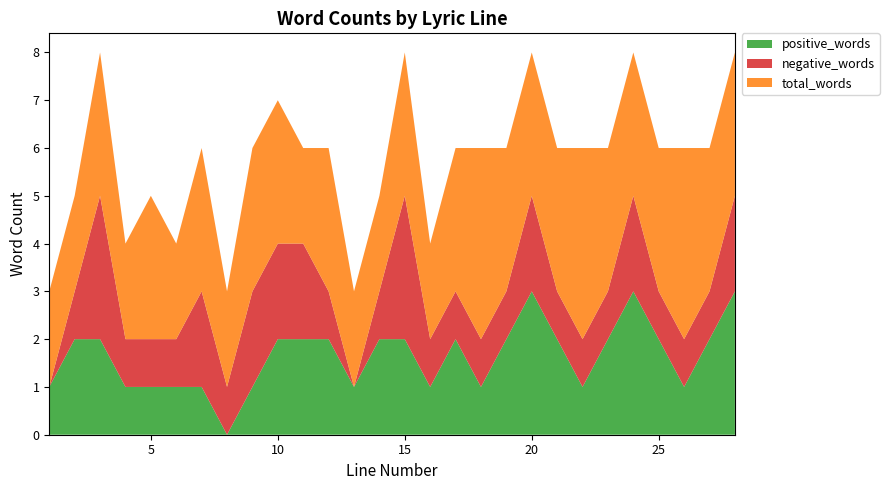

Reading left to right, list all the values displayed in this chart.

positive_words: 1	2	2	1	1	1	1	0	1	2	2	2	1	2	2	1	2	1	2	3	2	1	2	3	2	1	2	3
negative_words: 0	1	3	1	1	1	2	1	2	2	2	1	0	1	3	1	1	1	1	2	1	1	1	2	1	1	1	2
total_words: 2	2	3	2	3	2	3	2	3	3	2	3	2	2	3	2	3	4	3	3	3	4	3	3	3	4	3	3